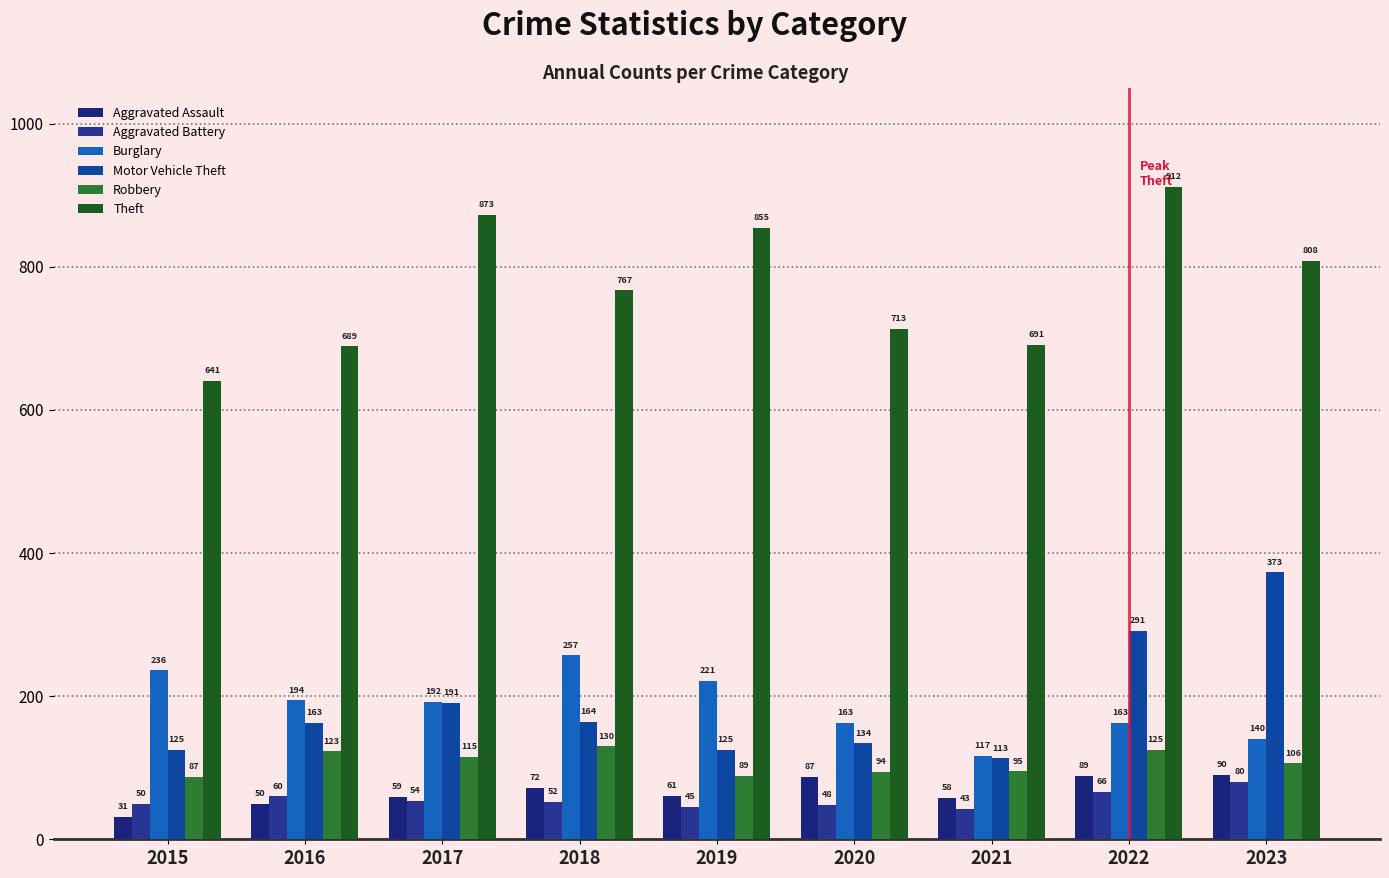

Where is Theft nearest to the value 776?

2018